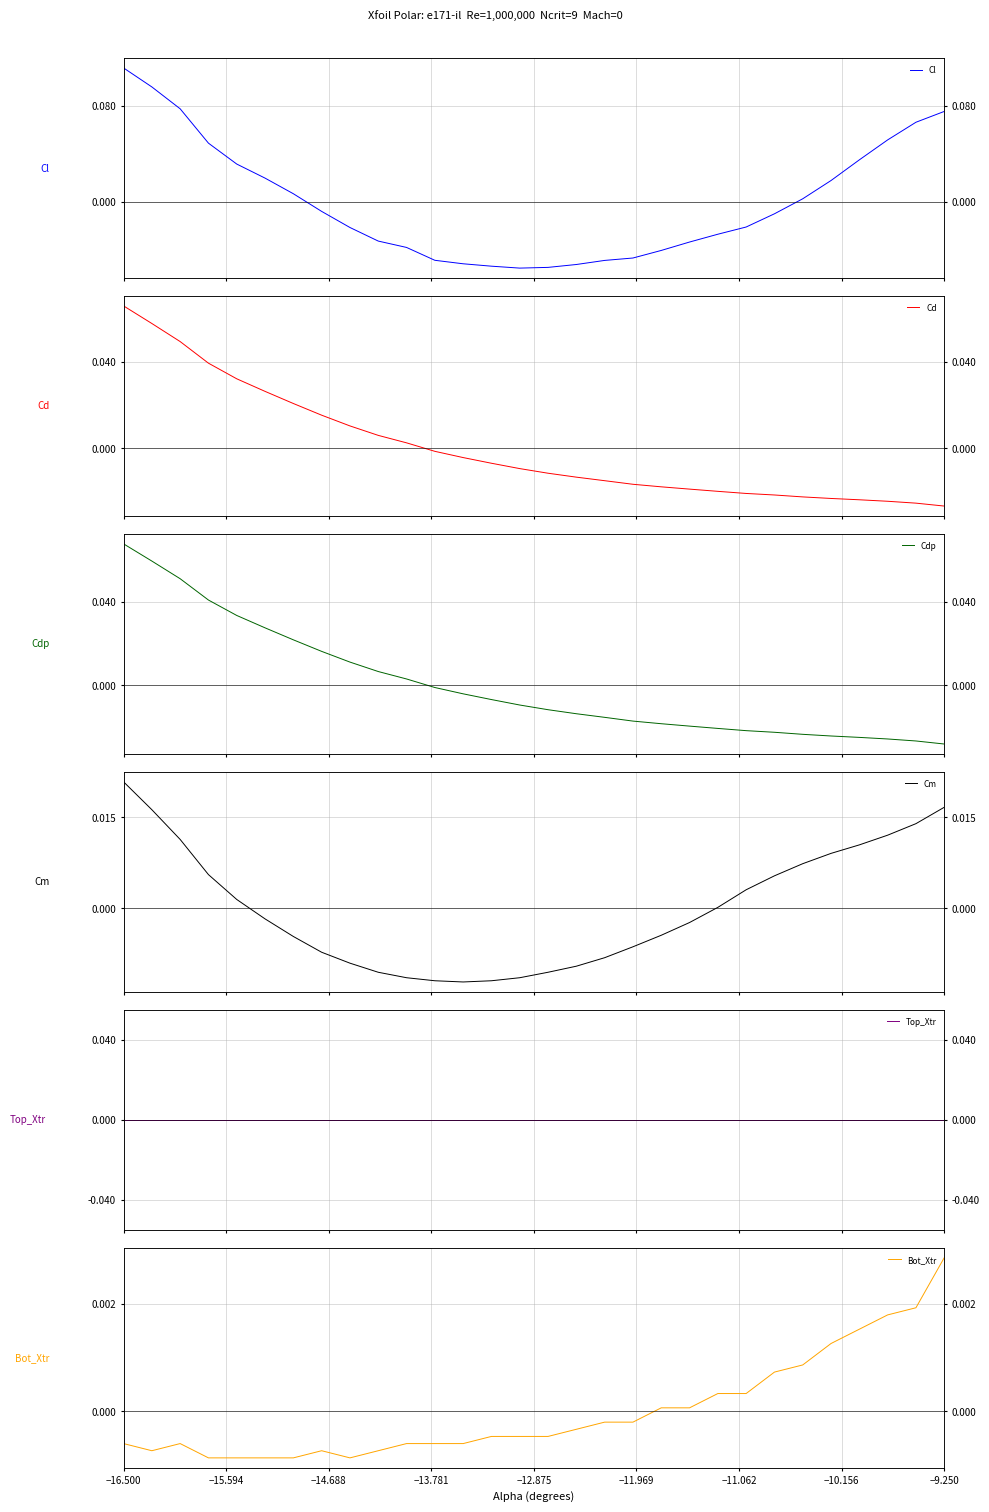

How many lines are shown in the chart?

6